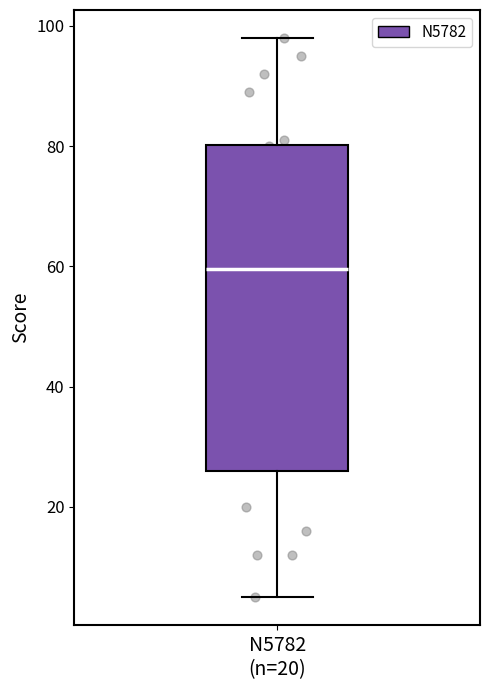

Where is the lower edge of the box for N5782 (n=20) on the y-axis? The values are not printed on the chart, so give them approximately, as read against the axis.

26